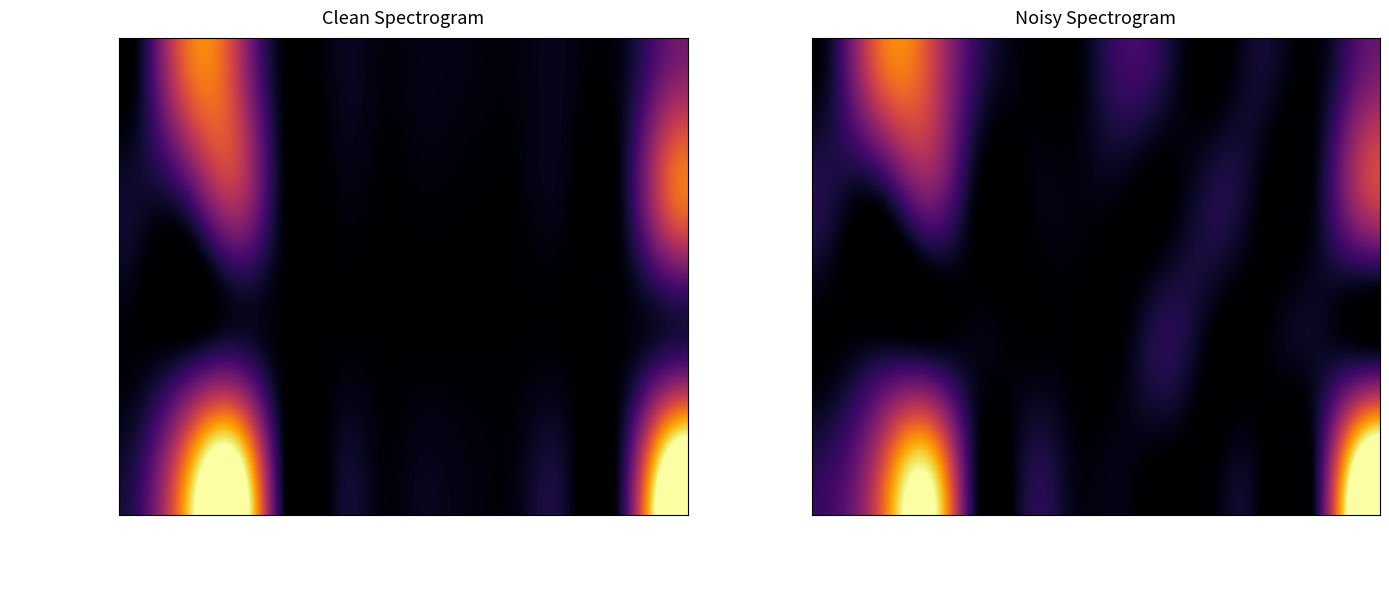

Which label corresponds to the largest value in the chart?

>=50000